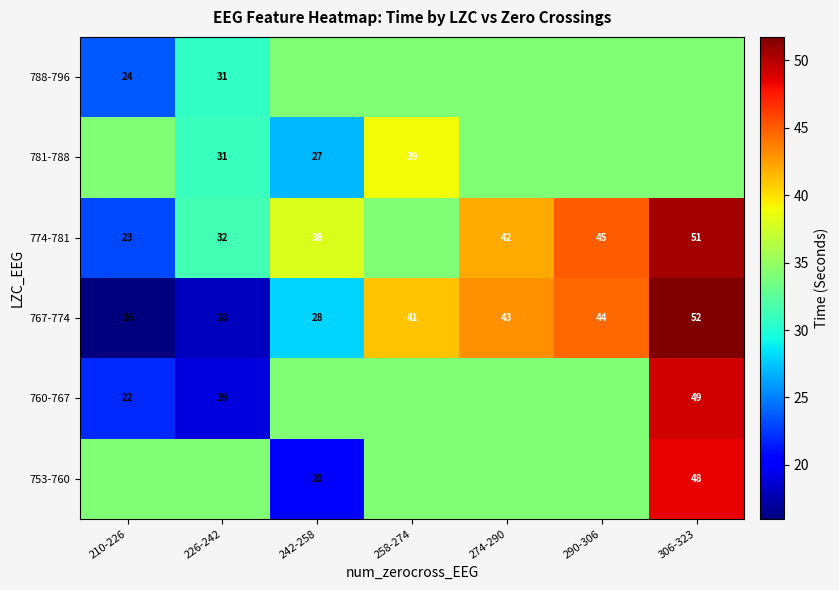

Is the value of 767-774 at 258-274 greater than the value of 781-788 at 258-274?

Yes